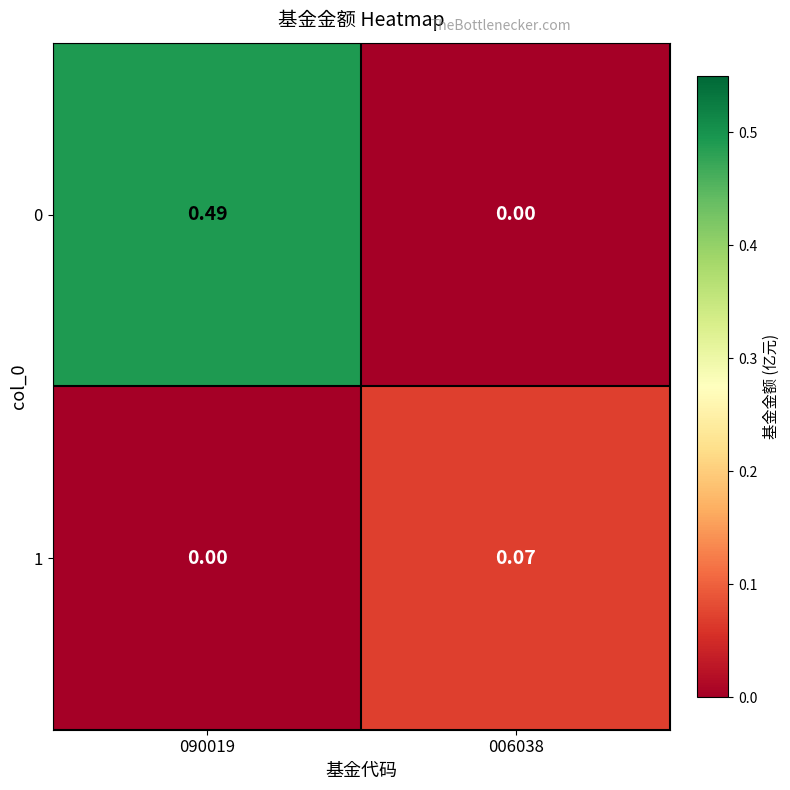

Is the value of 0 at 090019 greater than the value of 1 at 090019?

Yes